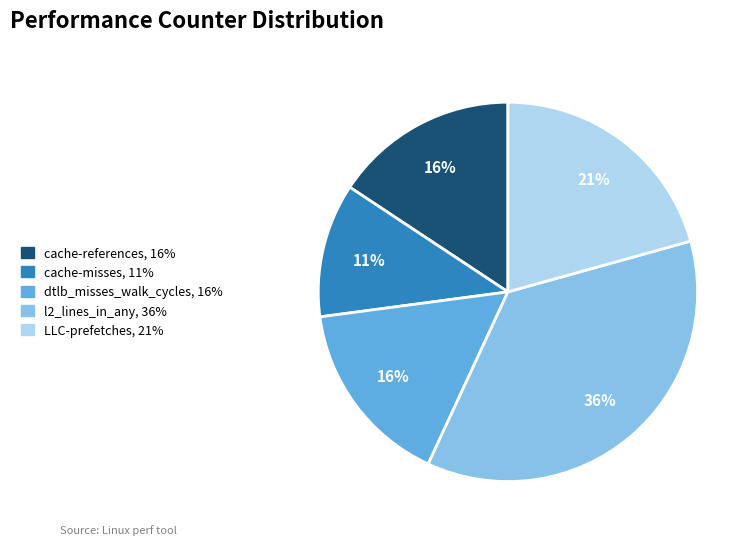

Approximately how many times larger is the value at cache-misses compared to dtlb_misses_walk_cycles?

0.7